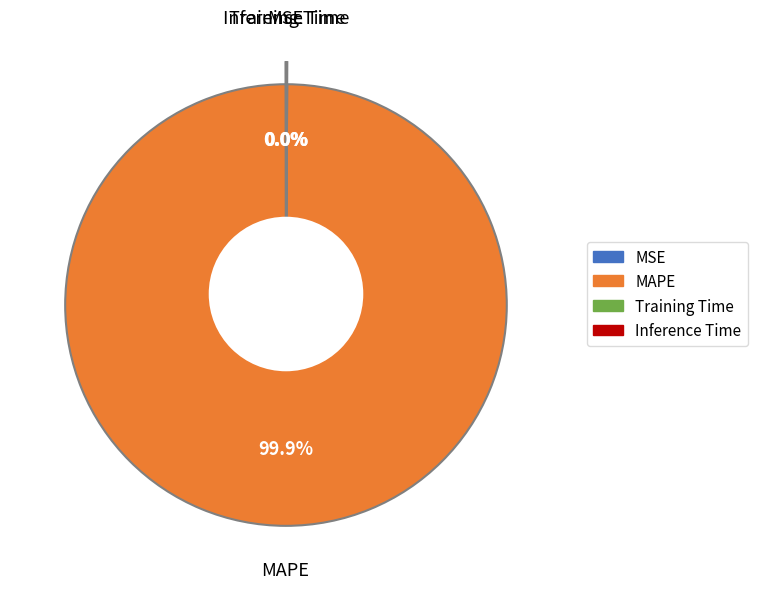

Between MSE and Training Time, which is larger?

Training Time